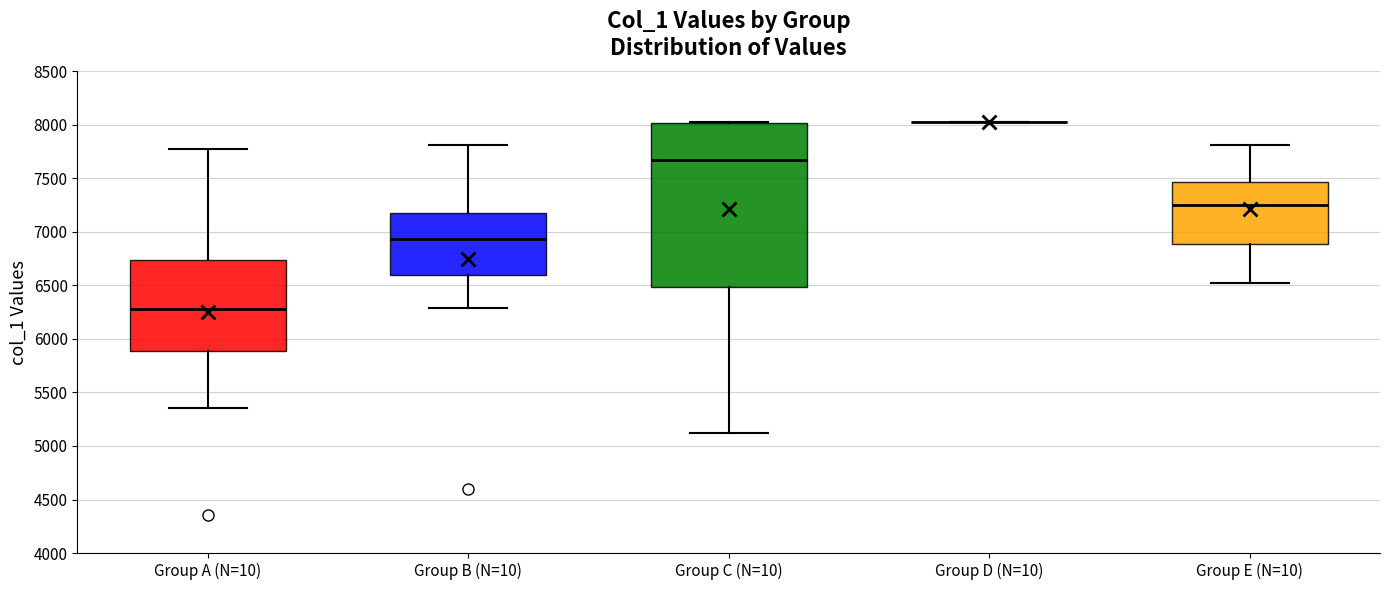

Where is the lower edge of the box for Group A (N=10) on the y-axis? The values are not printed on the chart, so give them approximately, as read against the axis.

5900